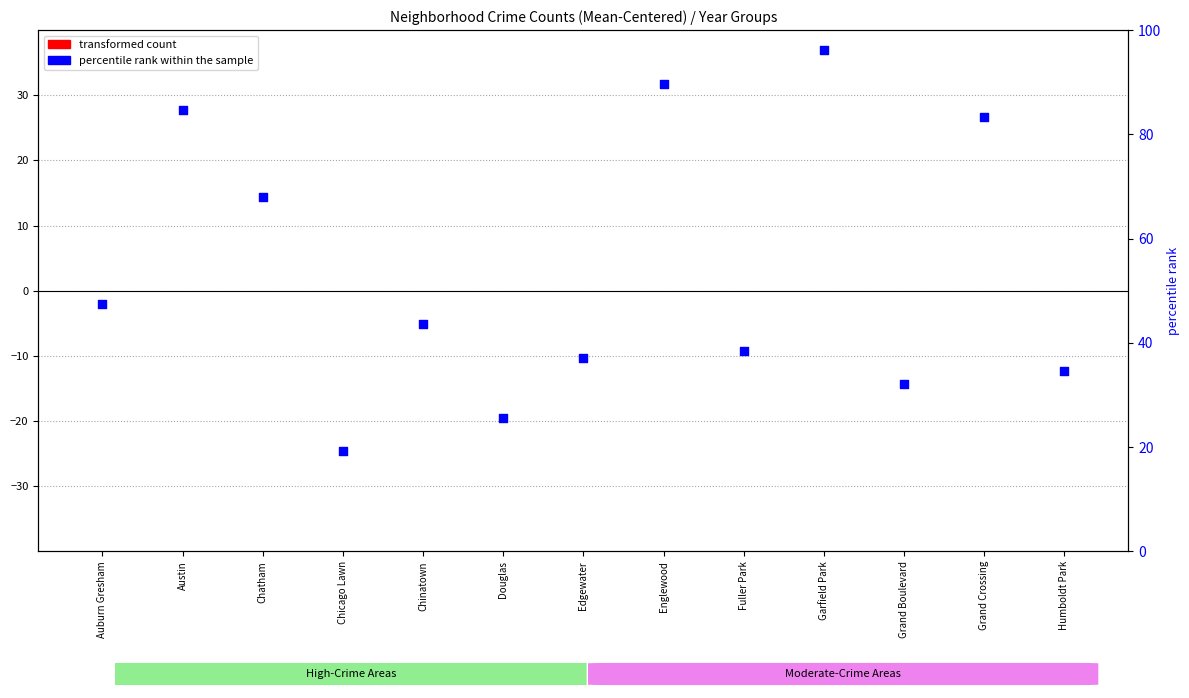

Between Auburn Gresham and Fuller Park, which is larger?

Auburn Gresham